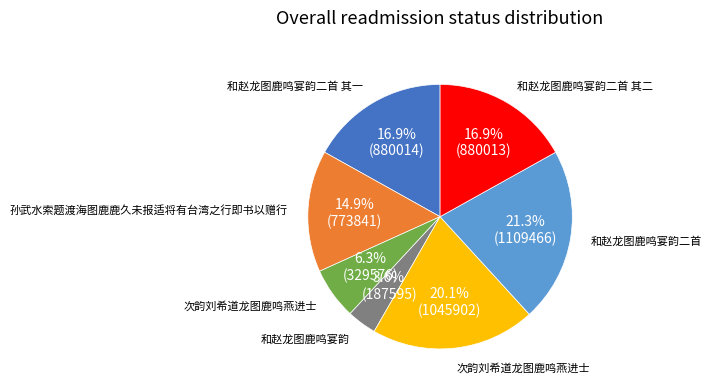

To the nearest percent, what is the average slice percentage?

14%